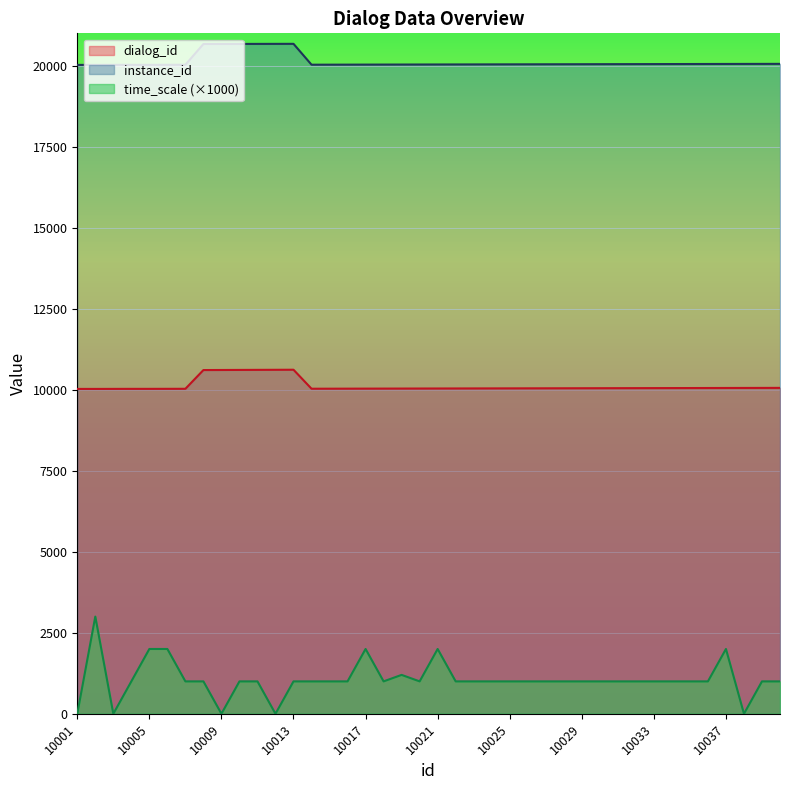

The instance_id series shows 20028 at 10005. True or false?

True